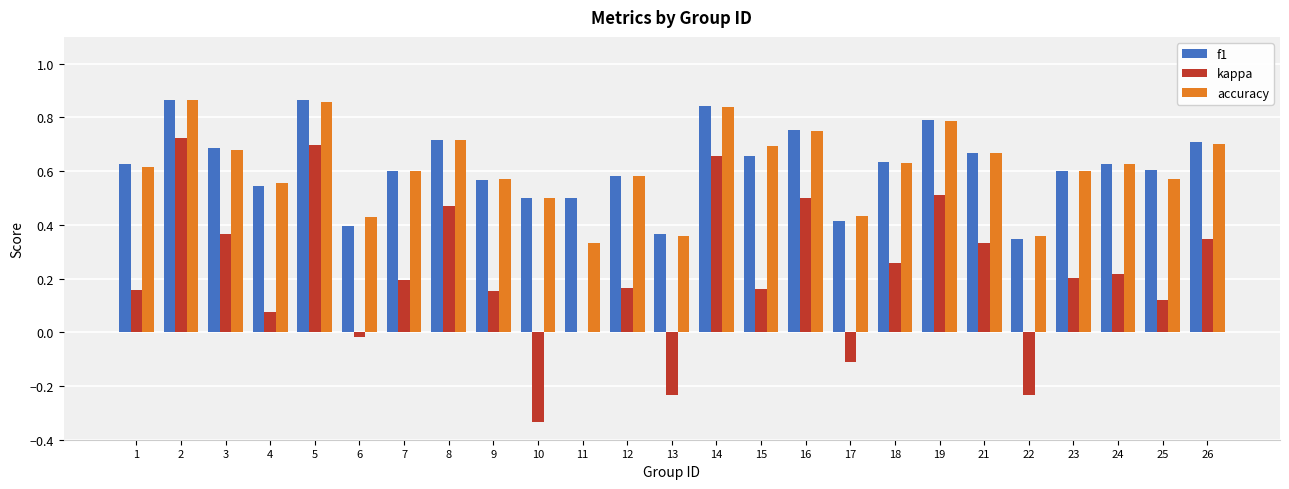

What is the sum of all kappa values?

5.4